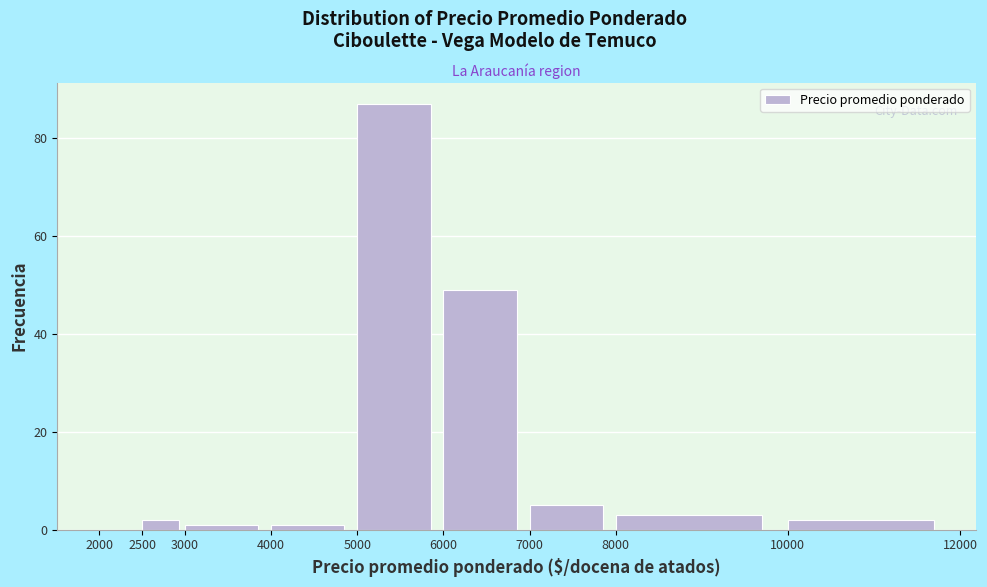

Over which range of the x-axis is the bar tallest?

5000 to 6000